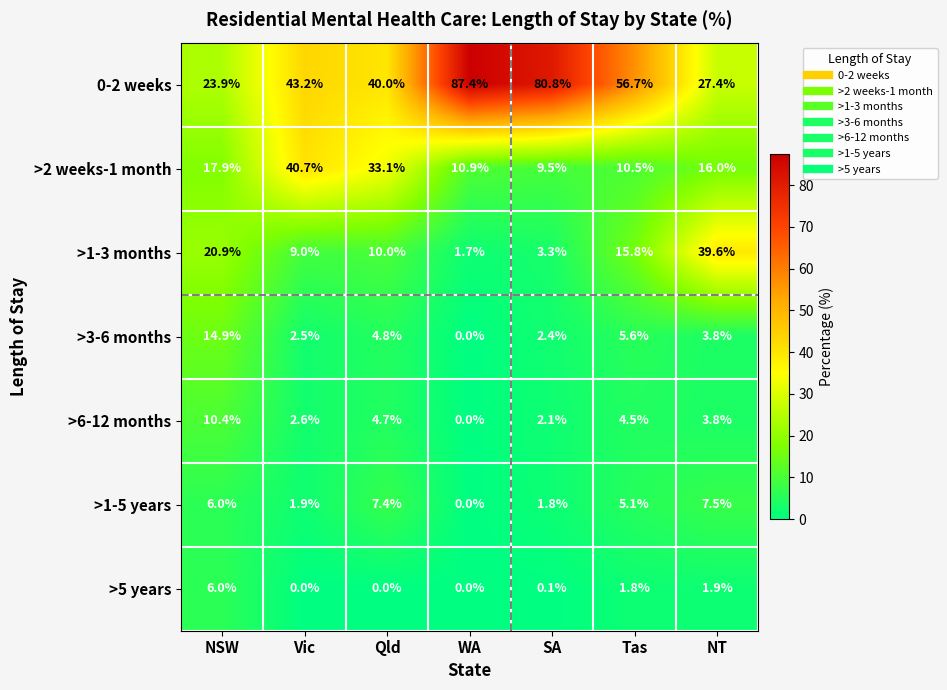

Is the value of >6-12 months at WA greater than the value of >5 years at NSW?

No